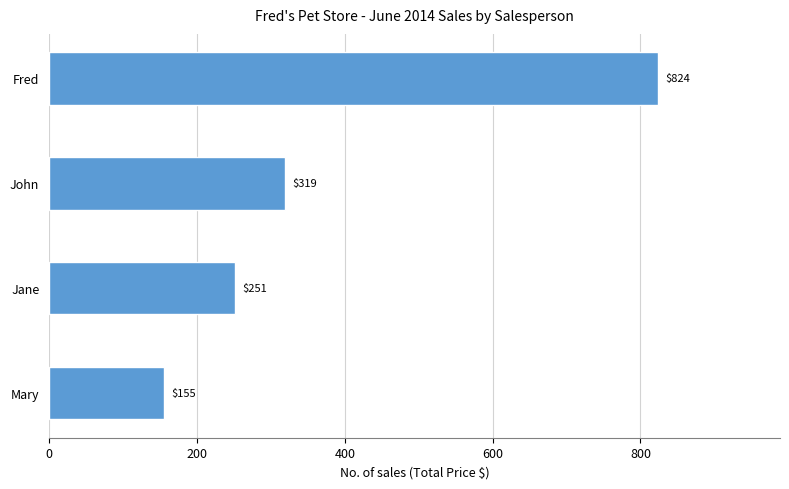

How many categories are shown in the chart?

4